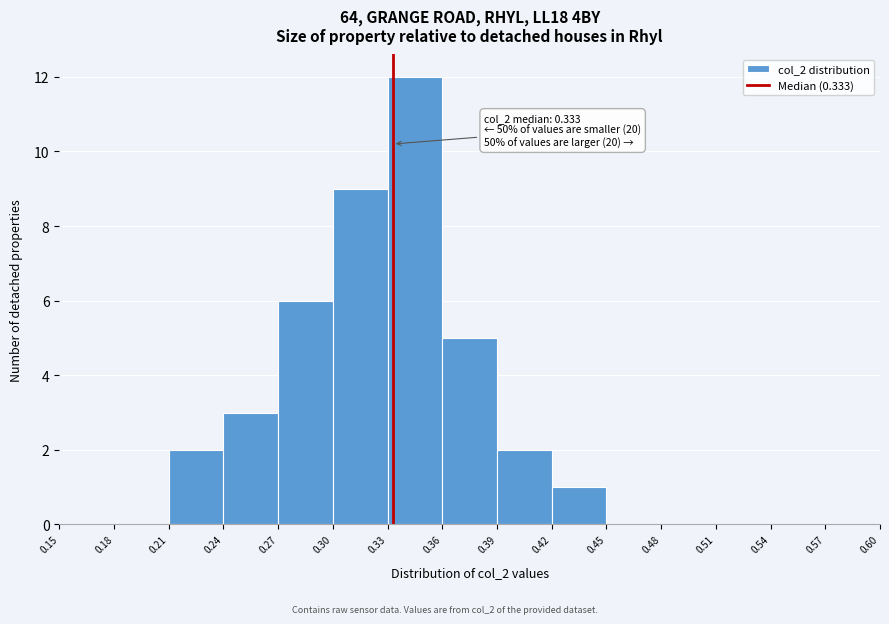

Which range on the x-axis has the tallest bar?

0.33 to 0.36